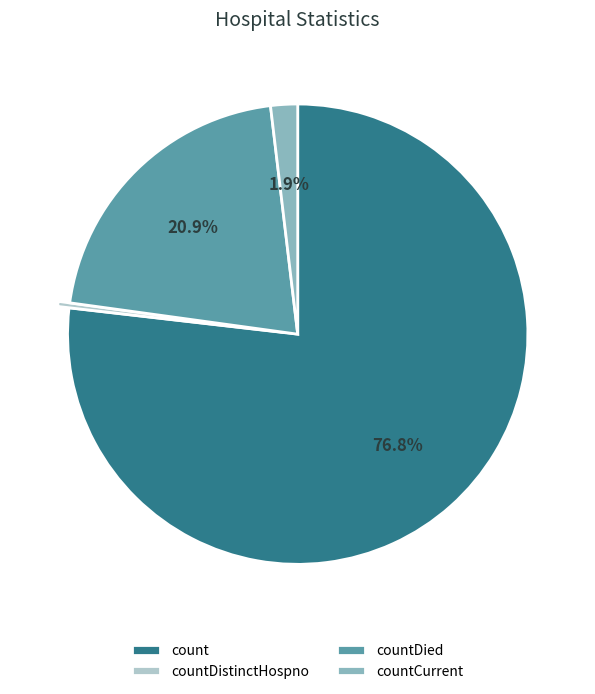

Count the number of slices in the pie.

4